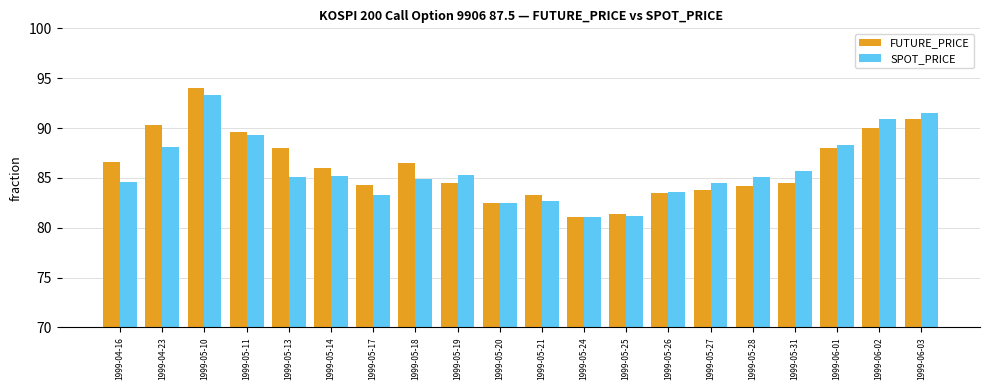

The SPOT_PRICE series shows 50.3 at 1999-05-27. True or false?

False